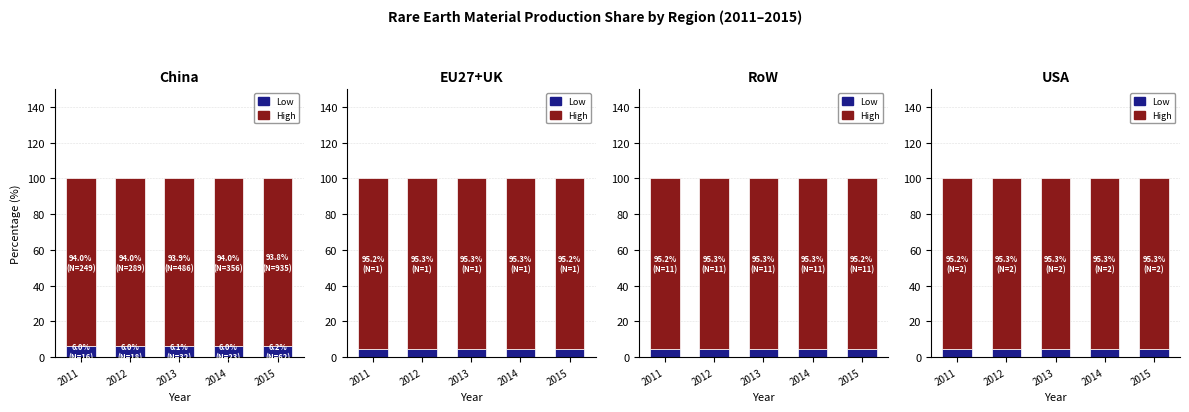

At which label is High closest to 95?

2011